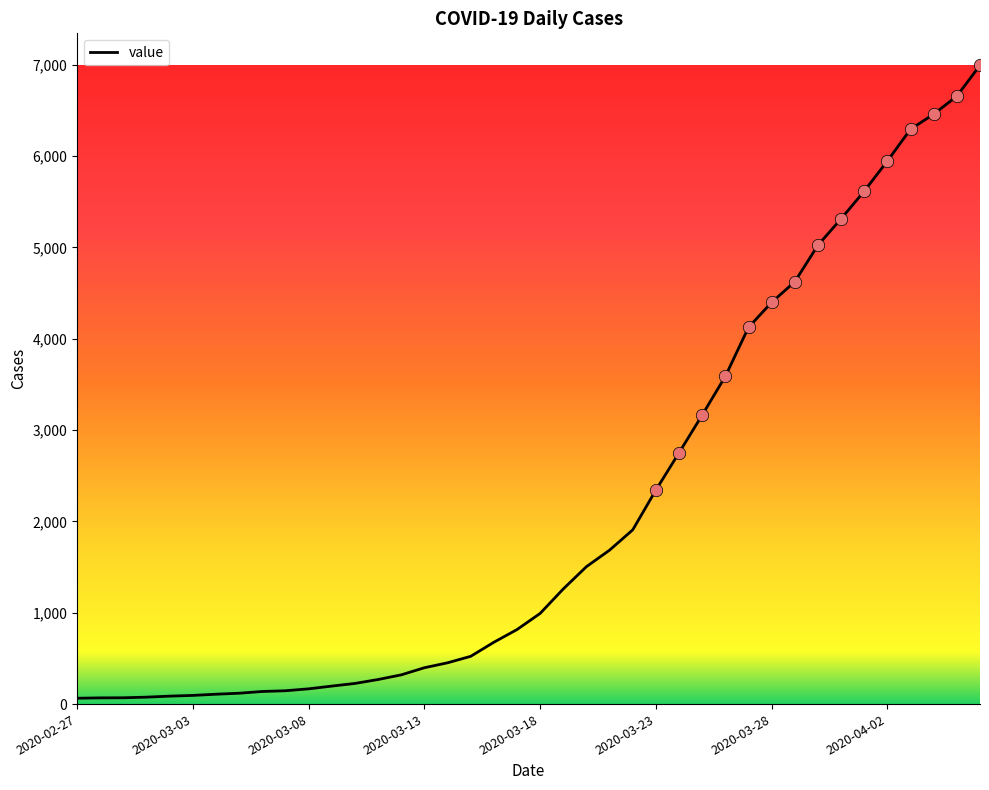

What is the greatest value displayed?

6995